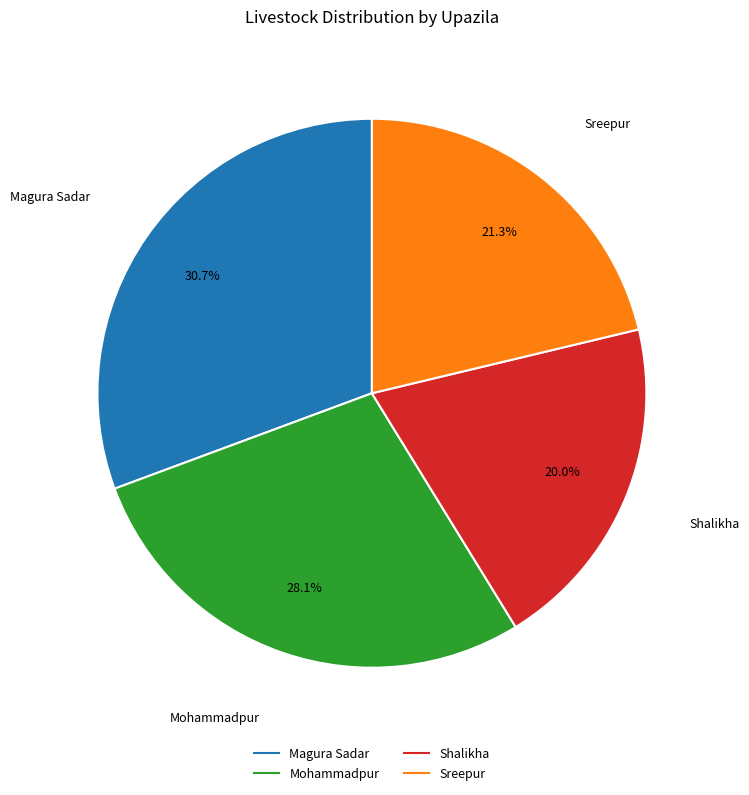

Is there any slice that represents more than half of the pie?

No